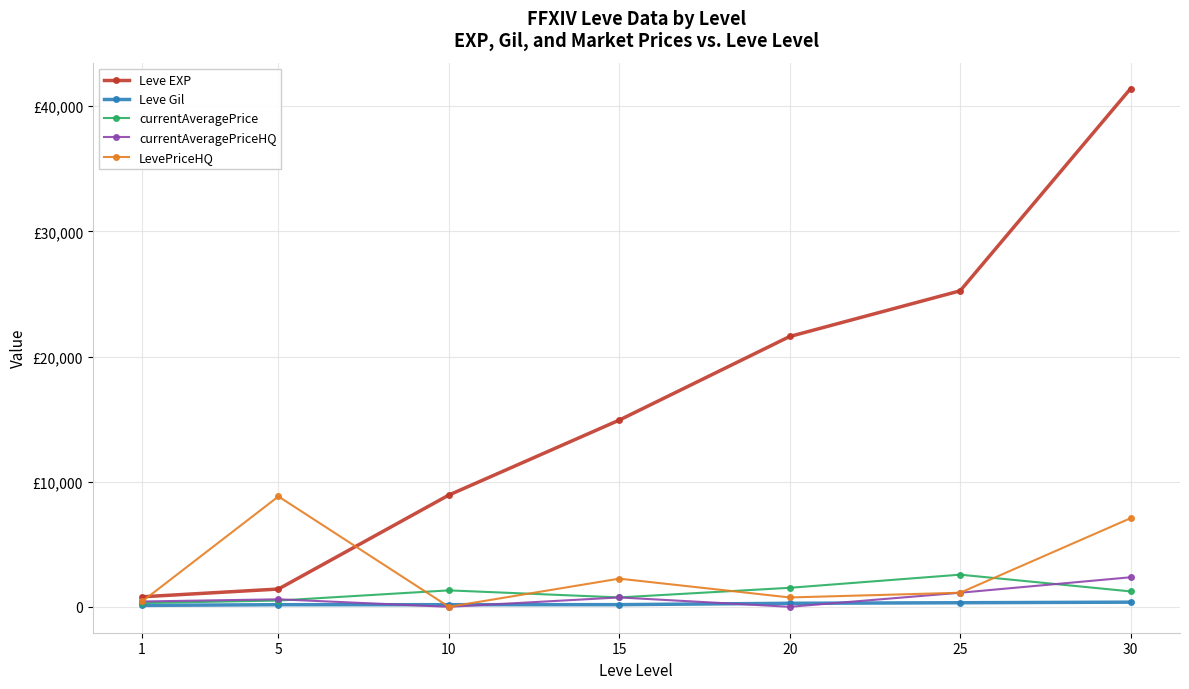

What are all the series names shown in the legend?

Leve EXP, Leve Gil, currentAveragePrice, currentAveragePriceHQ, LevePriceHQ